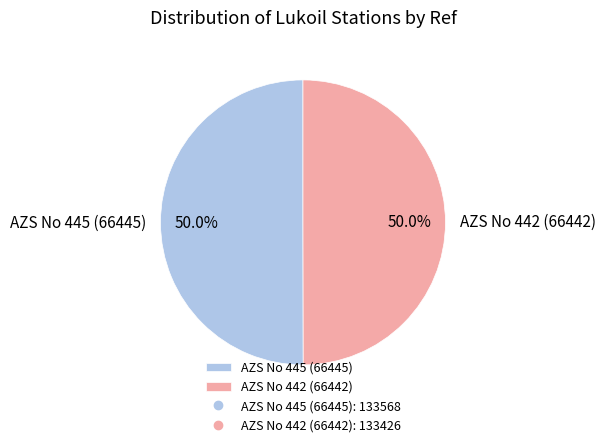

The AZS No 445 (66445) slice represents 50% of the pie. True or false?

True